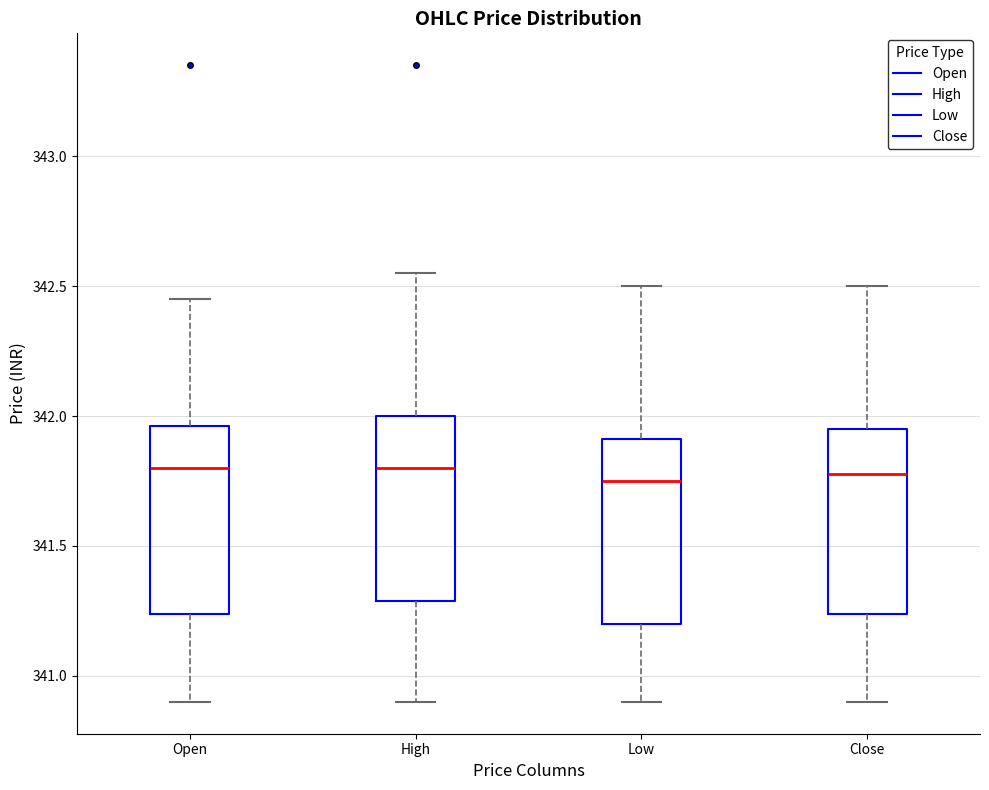

Reading left to right, read every box against the y-axis: the position of its median line, the range the box covers, and the ends of its whiskers. The values are not printed on the chart, so give them approximately, as read against the axis.

Open: median 341.80, box 341.25 to 341.95, whiskers 340.90 to 342.45
High: median 341.80, box 341.30 to 342.00, whiskers 340.90 to 342.55
Low: median 341.75, box 341.20 to 341.90, whiskers 340.90 to 342.50
Close: median 341.80, box 341.25 to 341.95, whiskers 340.90 to 342.50